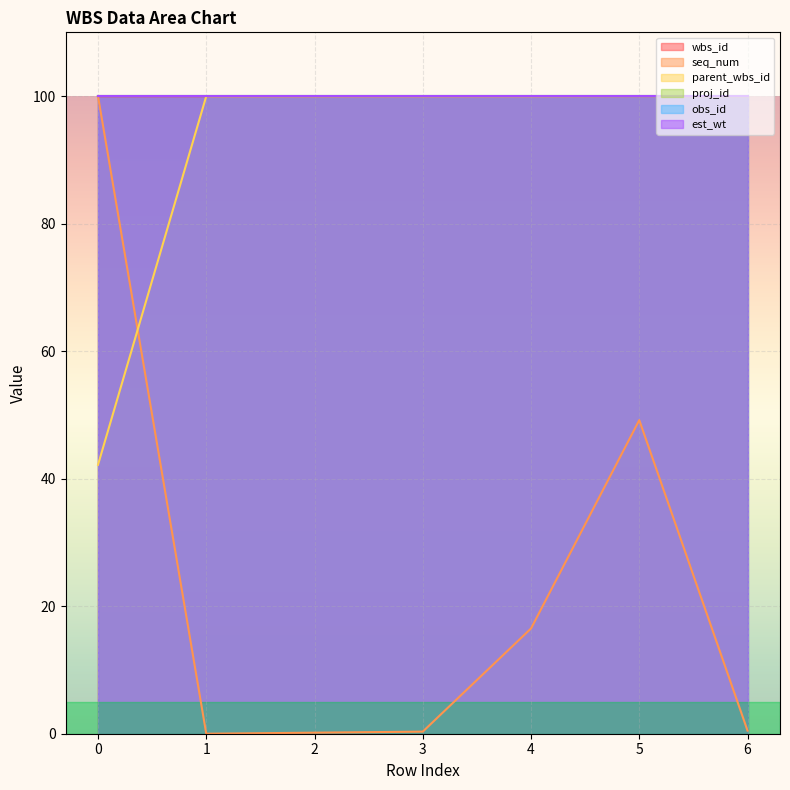

The value of wbs_id at 2 is 100.0. True or false?

True